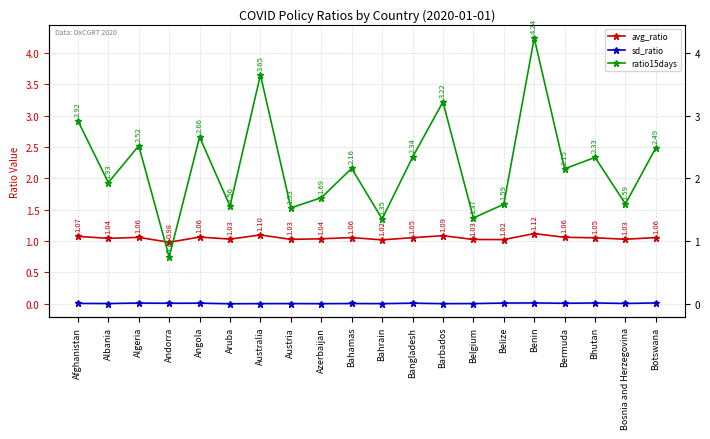

How many values in the ratio15days series exceed 2?

11